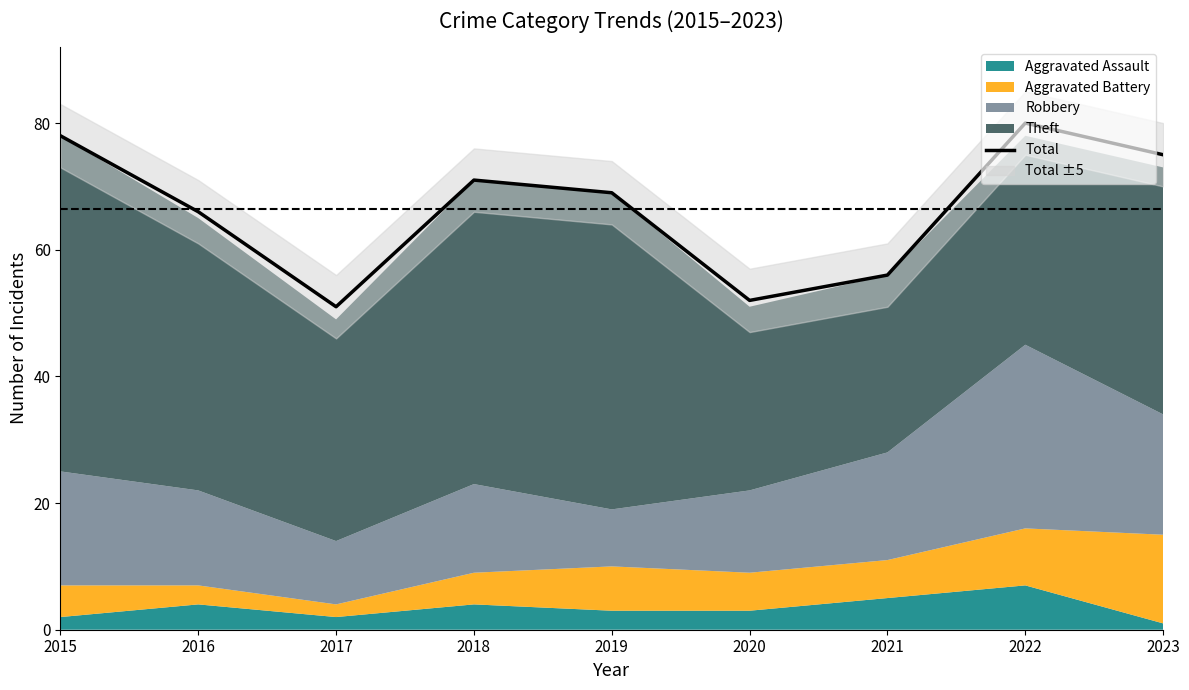

How many interior local peaks (higher than both neighbors) does the data have?

2